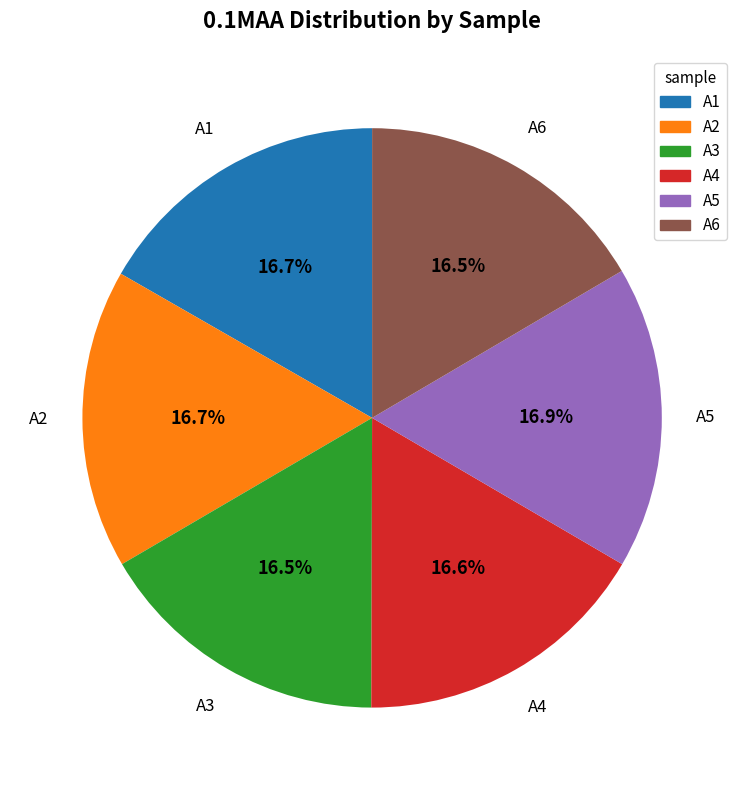

What portion of the pie excludes A2?

83.3%